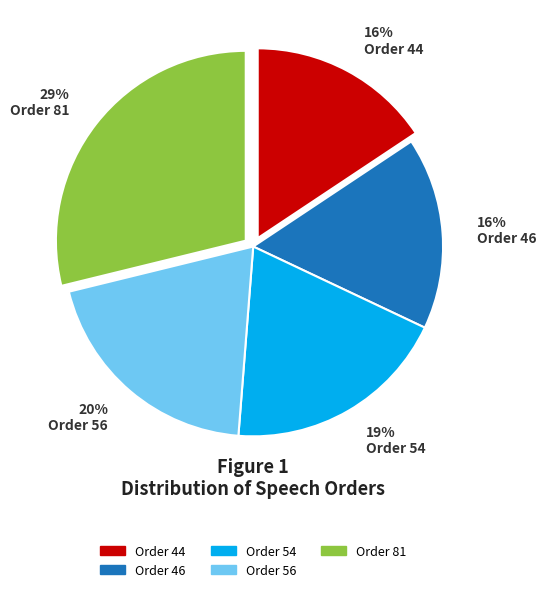

The Order 46 slice represents 4% of the pie. True or false?

False